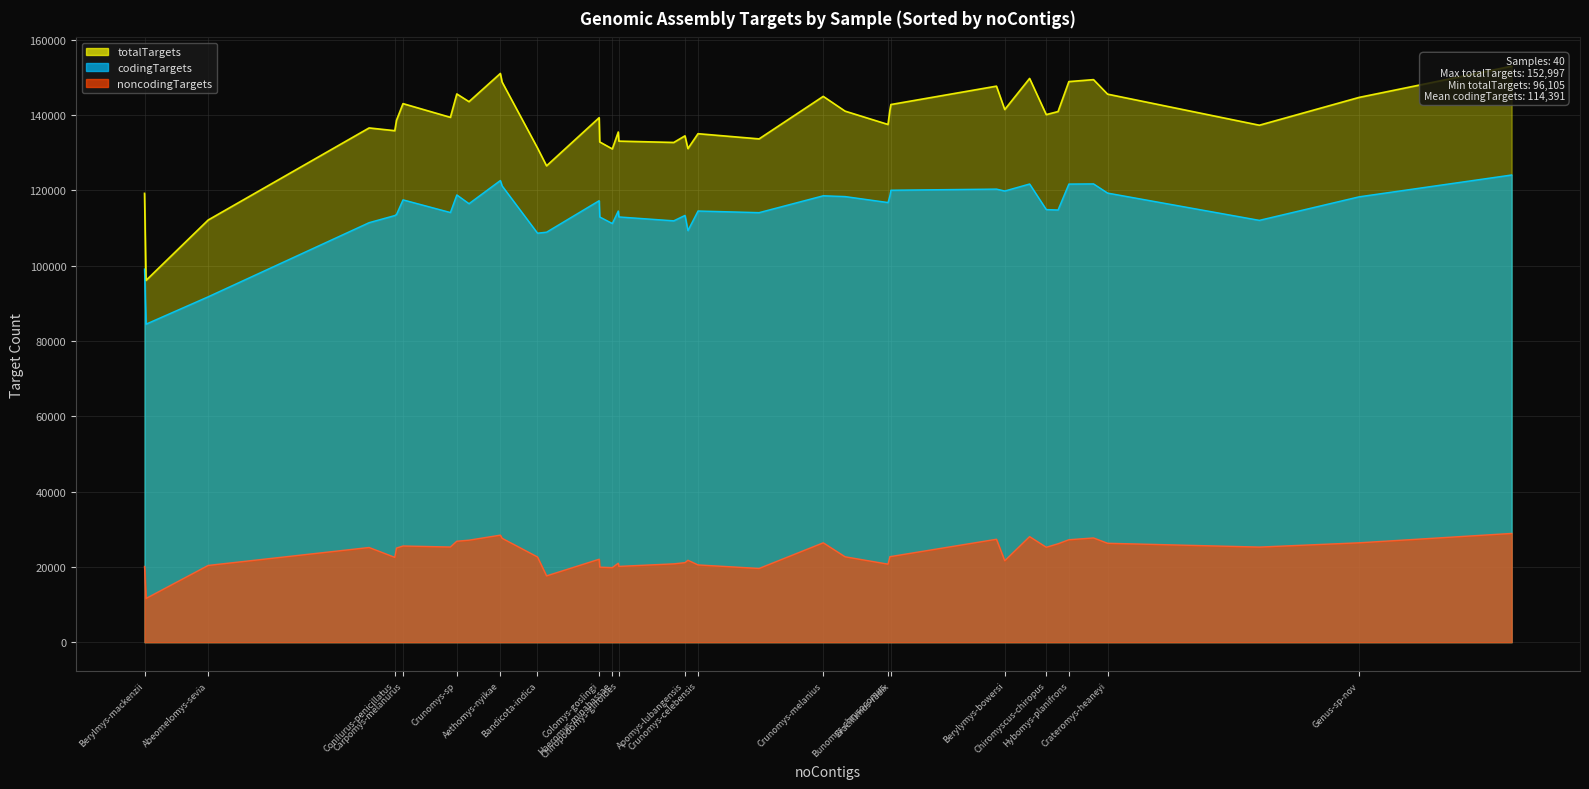

Is the value of codingTargets at Apomys-lubangensis greater than the value of totalTargets at Hybomys-lunaris?

No